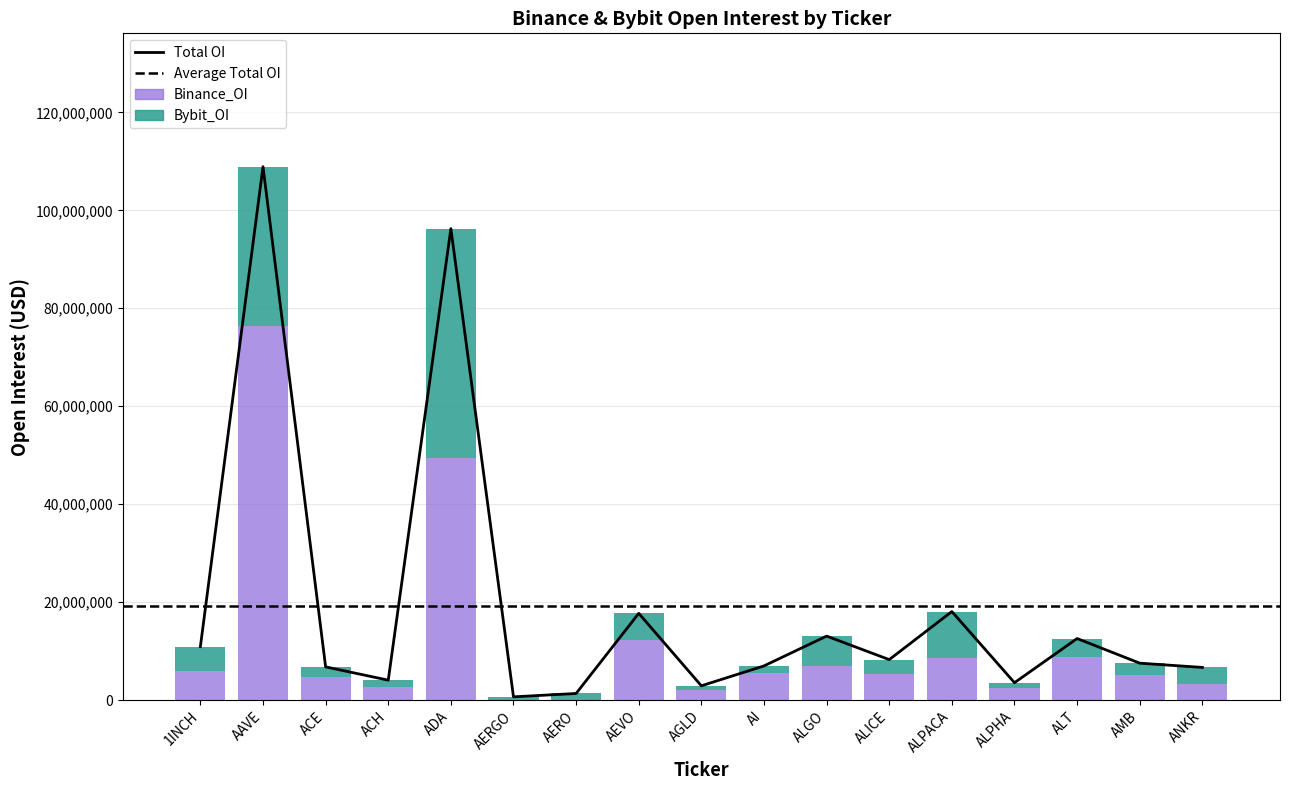

How many data points in Binance_OI are less than 5395308?

8